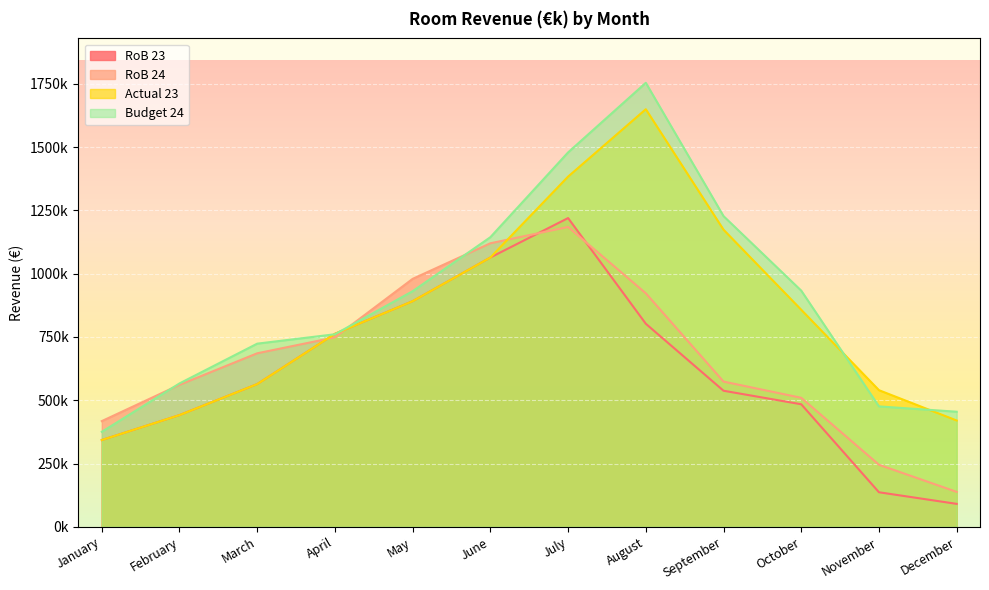

Which category has the lowest value in the Actual 23 series?

January